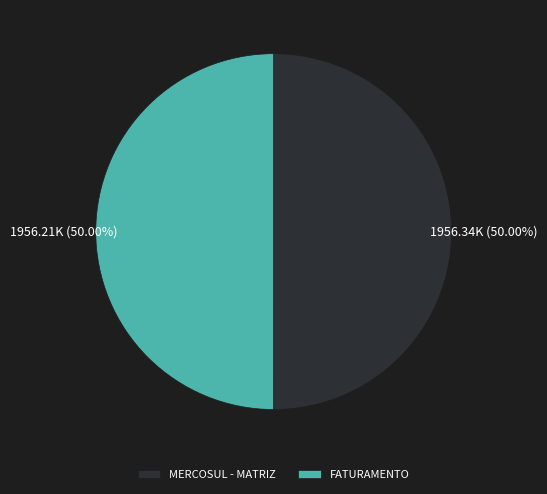

Combined, do FATURAMENTO and MERCOSUL - MATRIZ account for over 50%?

Yes